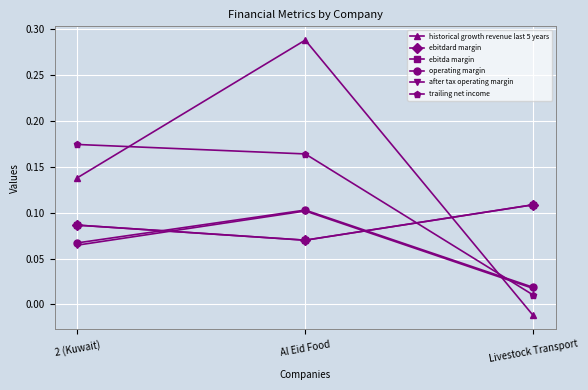

How many lines are shown in the chart?

6